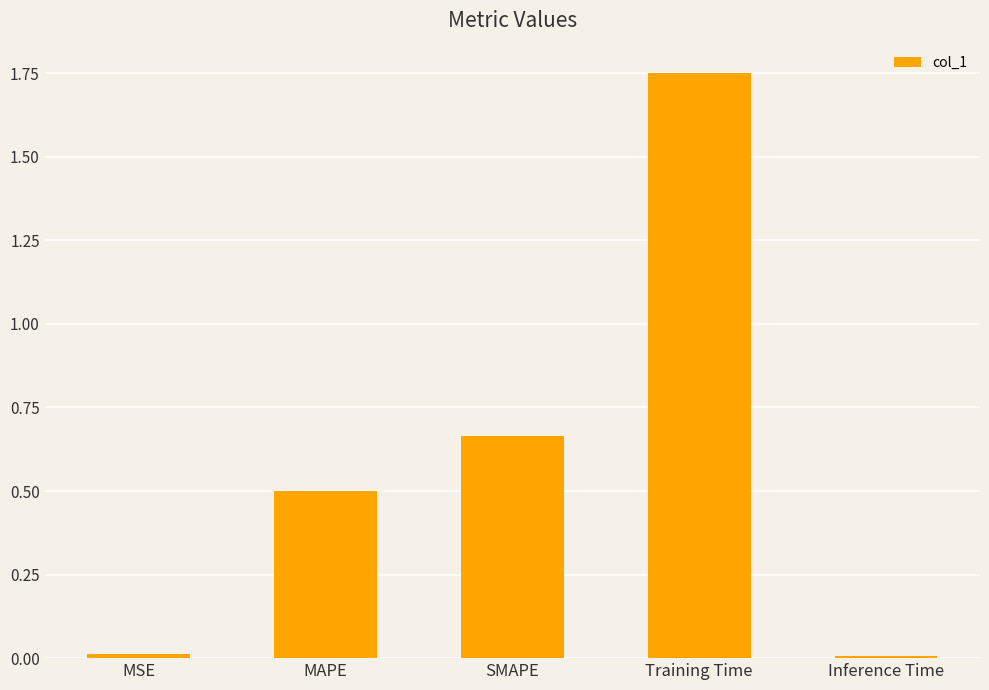

What is the value of the 2nd bar from the left?

0.5